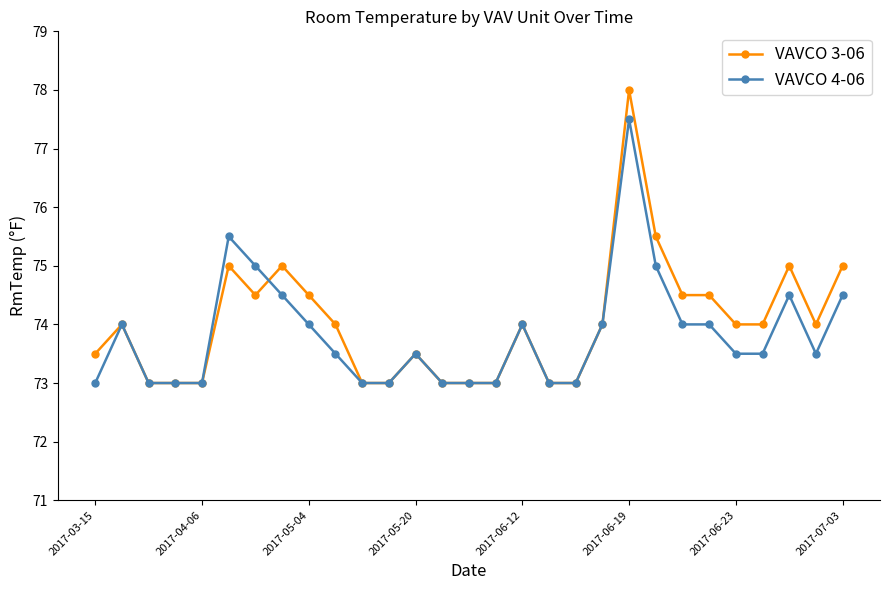

What is the value of the VAVCO 3-06 point at the 24th from the left?

74.5